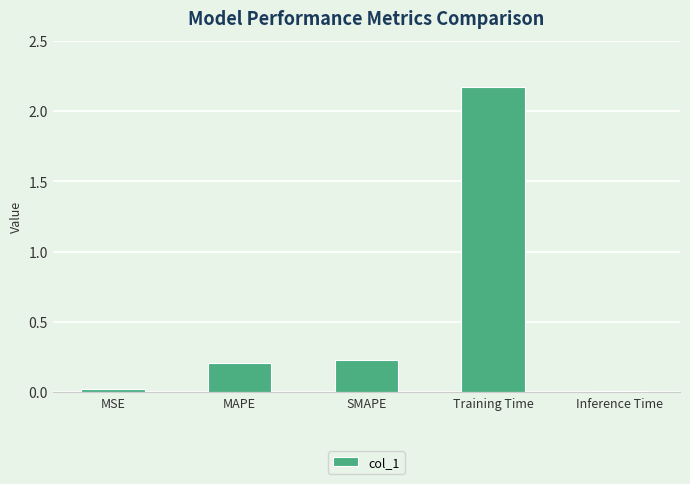

Is it true that the value at MAPE is 0.2?

True